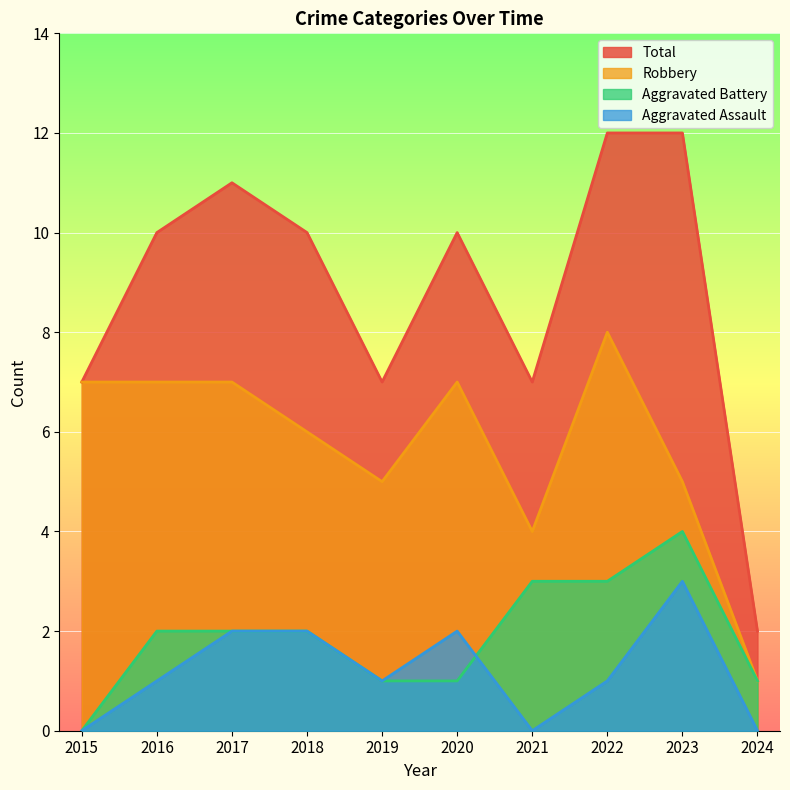

Reading right to left, list all the values displayed in this chart.

Aggravated Assault: 2024=0	2023=3	2022=1	2021=0	2020=2	2019=1	2018=2	2017=2	2016=1	2015=0
Aggravated Battery: 2024=1	2023=4	2022=3	2021=3	2020=1	2019=1	2018=2	2017=2	2016=2	2015=0
Robbery: 2024=1	2023=5	2022=8	2021=4	2020=7	2019=5	2018=6	2017=7	2016=7	2015=7
Total: 2024=2	2023=12	2022=12	2021=7	2020=10	2019=7	2018=10	2017=11	2016=10	2015=7